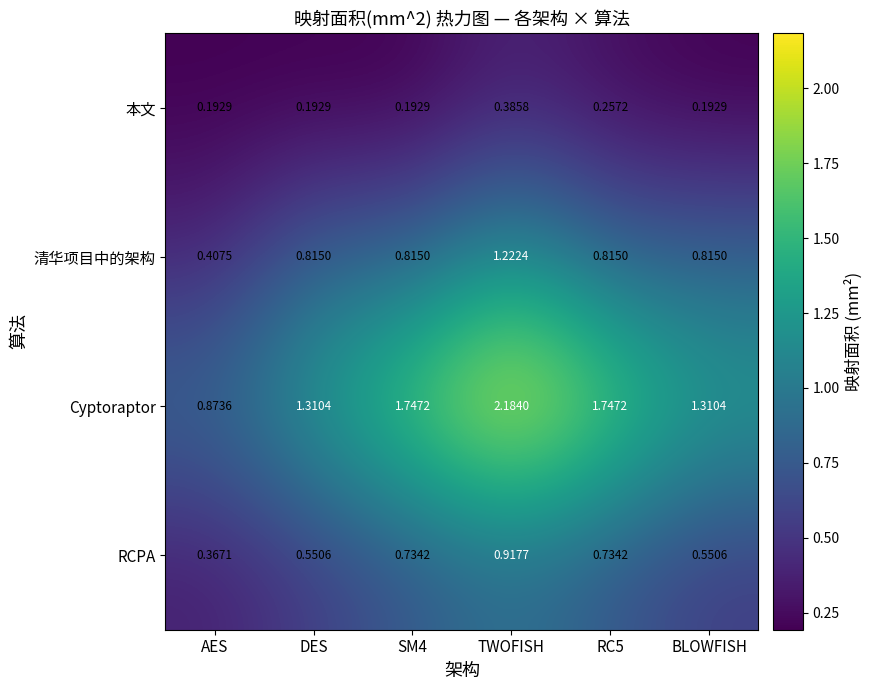

Which series has the largest total across all categories?

Cyptoraptor